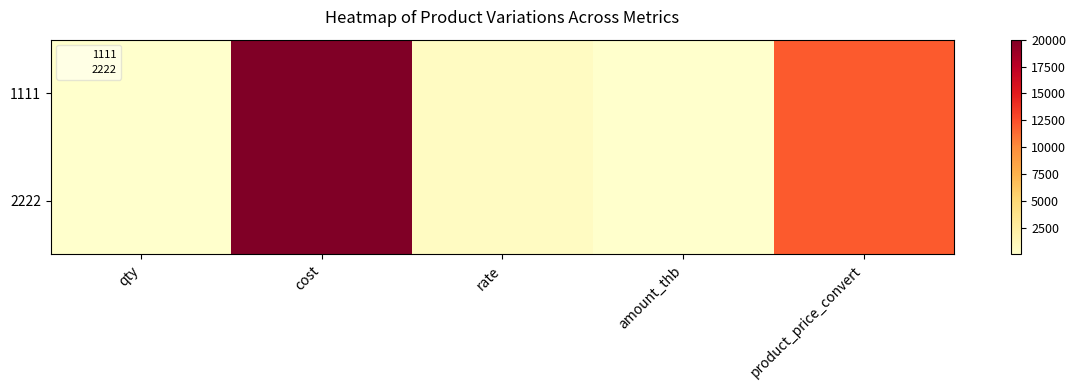

Count the number of categories in the chart.

5